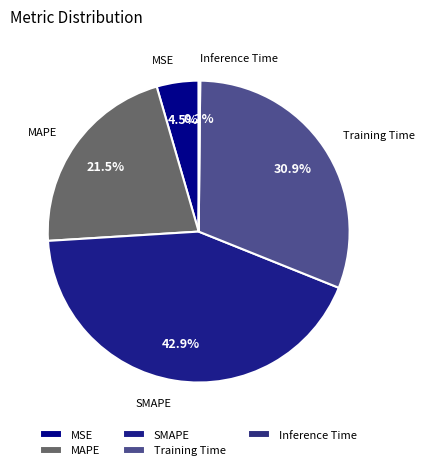

Do MAPE and Training Time together represent more than half of the pie?

Yes